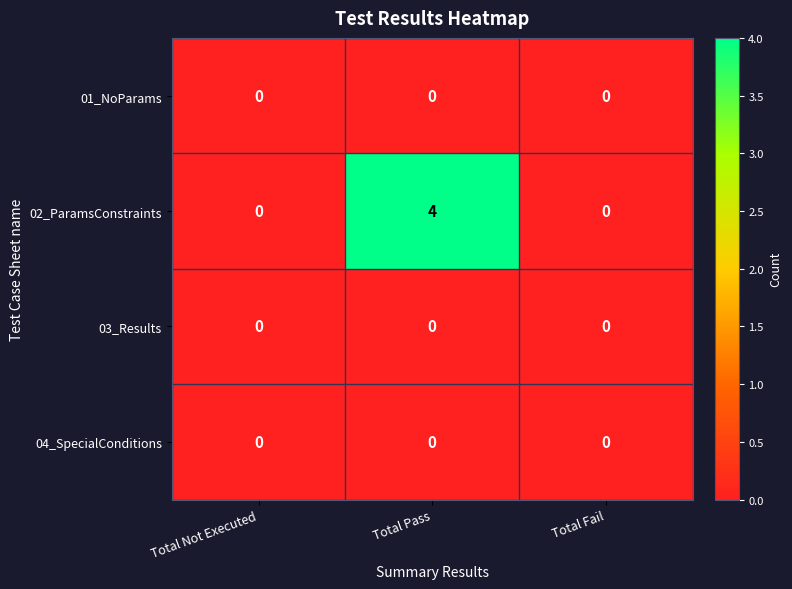

Reading left to right, extract all data points from this chart.

01_NoParams: Total Not Executed=0	Total Pass=0	Total Fail=0
02_ParamsConstraints: Total Not Executed=0	Total Pass=4	Total Fail=0
03_Results: Total Not Executed=0	Total Pass=0	Total Fail=0
04_SpecialConditions: Total Not Executed=0	Total Pass=0	Total Fail=0